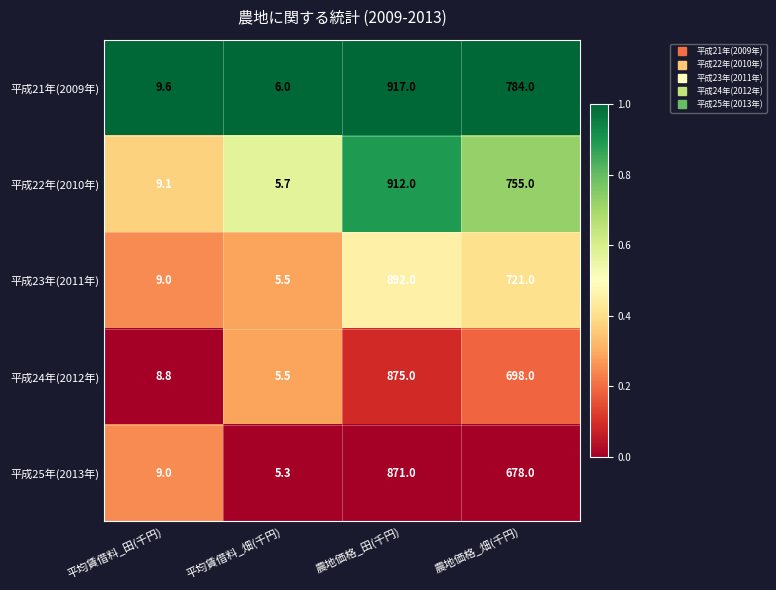

Reading left to right, extract all data points from this chart.

平成21年(2009年): 9.6	6.0	917.0	784.0
平成22年(2010年): 9.1	5.7	912.0	755.0
平成23年(2011年): 9.0	5.5	892.0	721.0
平成24年(2012年): 8.8	5.5	875.0	698.0
平成25年(2013年): 9.0	5.3	871.0	678.0